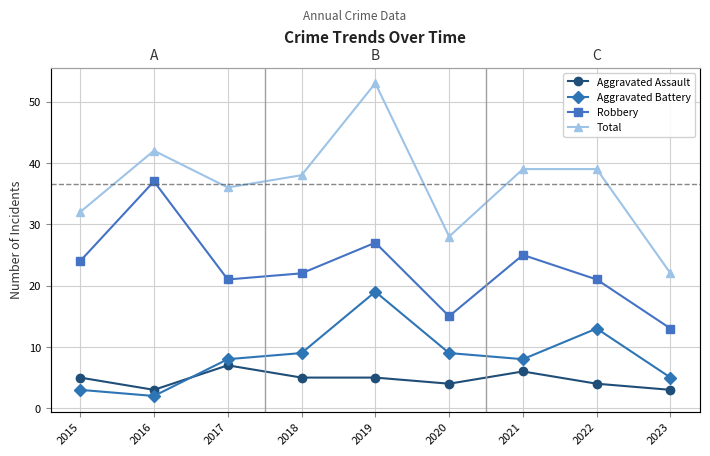

What is the value of the Robbery point at the 5th from the left?

27